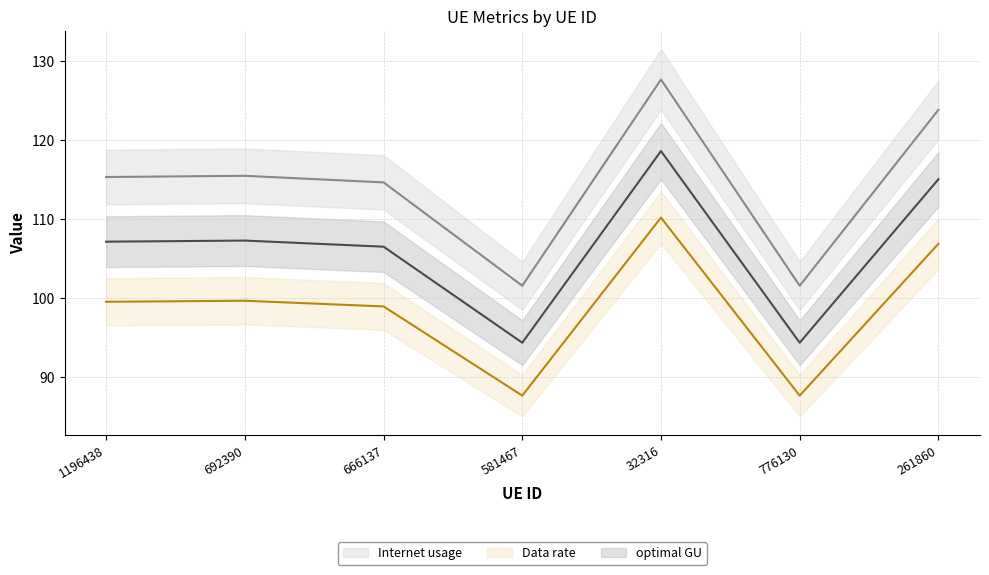

True or false: Data rate (line) has more than 2 points higher than both neighbors.

False